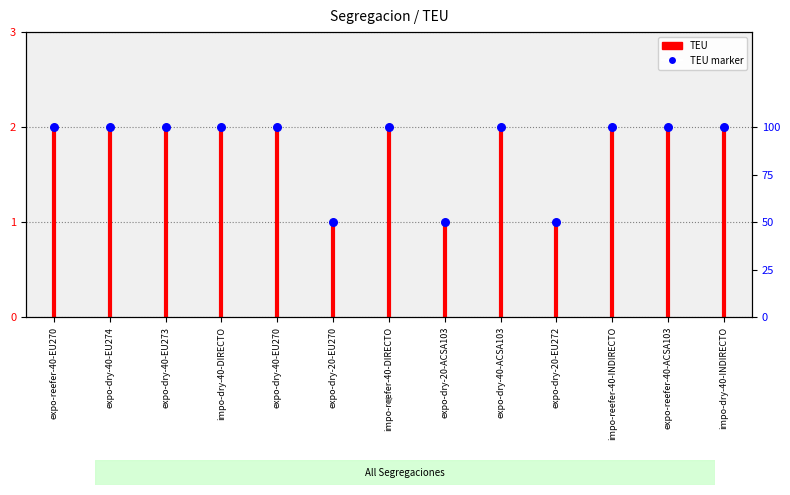

What is the ratio of the value at expo-dry-40-EU273 to the value at expo-dry-40-EU274?

1.0